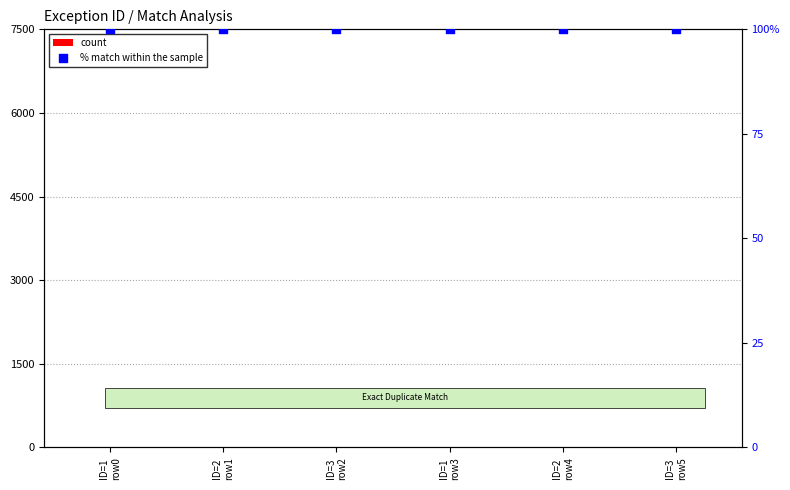

Which series has the largest Y range (max minus min)?

count